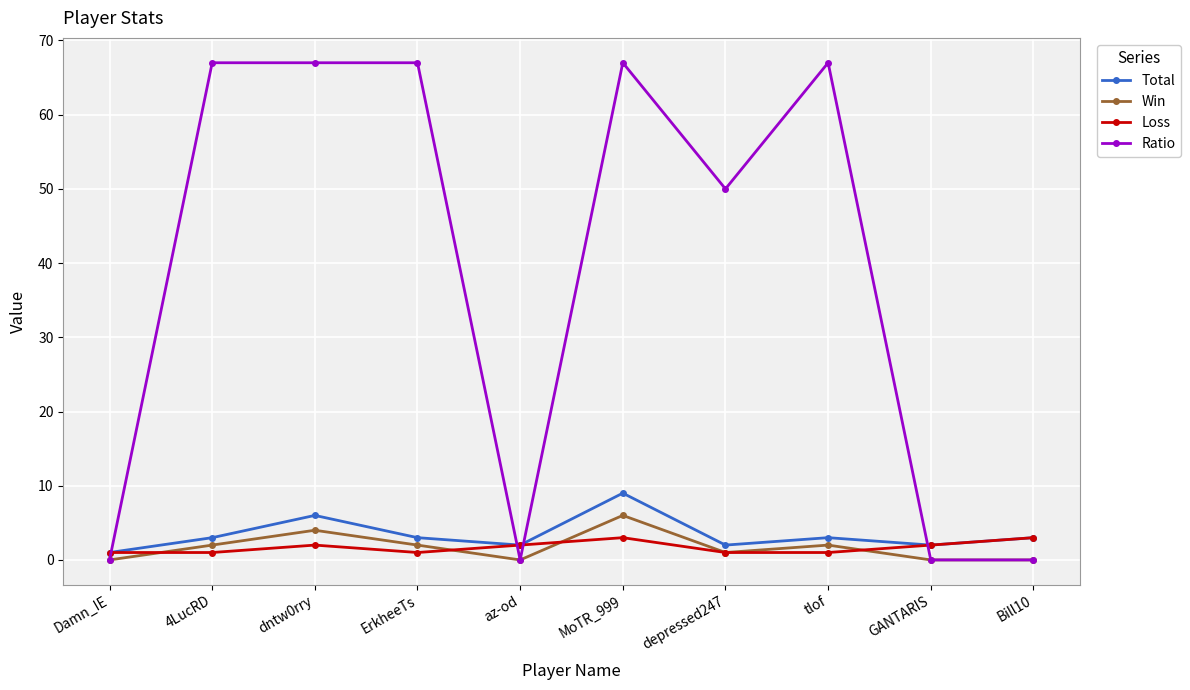

Which series changed the most between MoTR_999 and GANTARIS?

Ratio